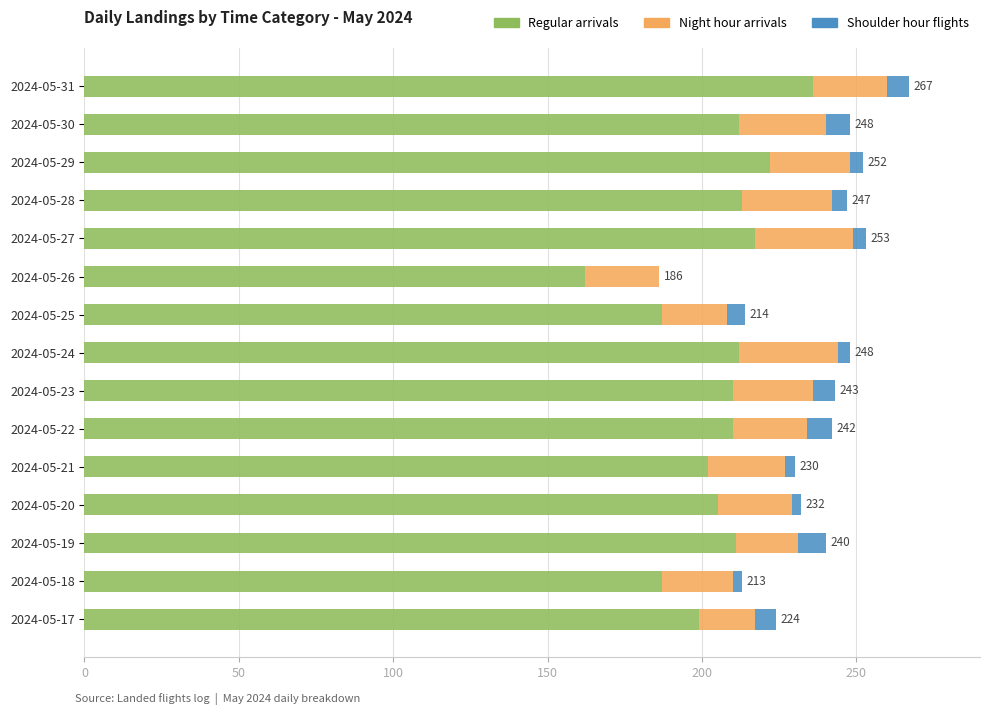

True or false: Regular arrivals has a value of 217 at 2024-05-27.

True